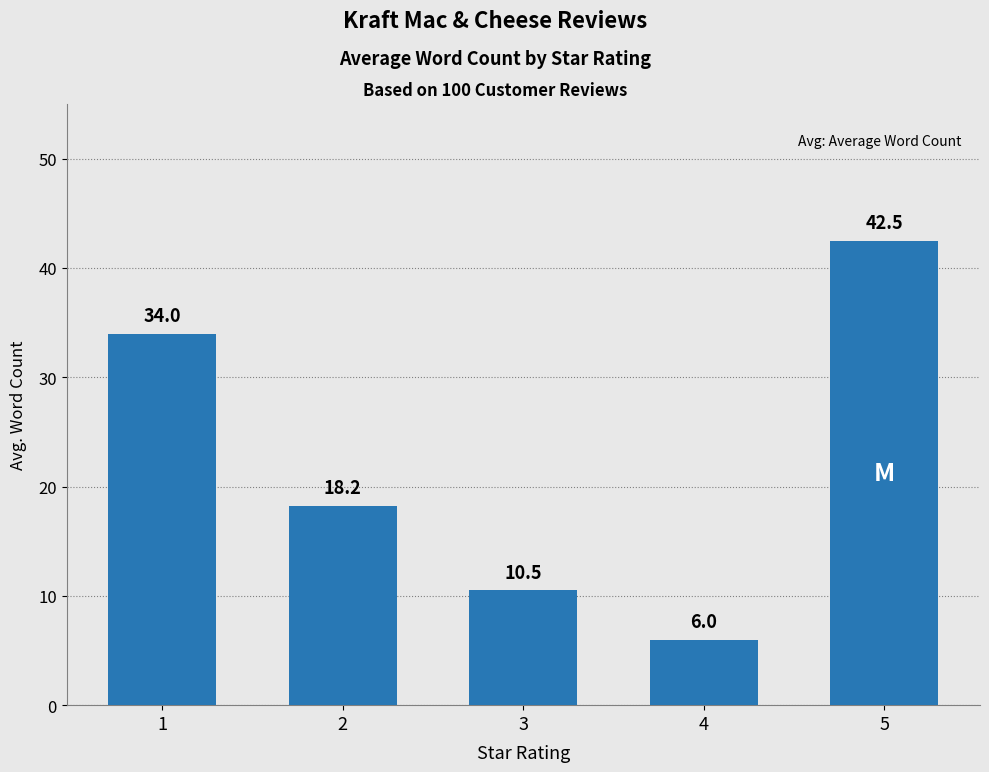

Is it true that the value at 1 is 20.5?

False